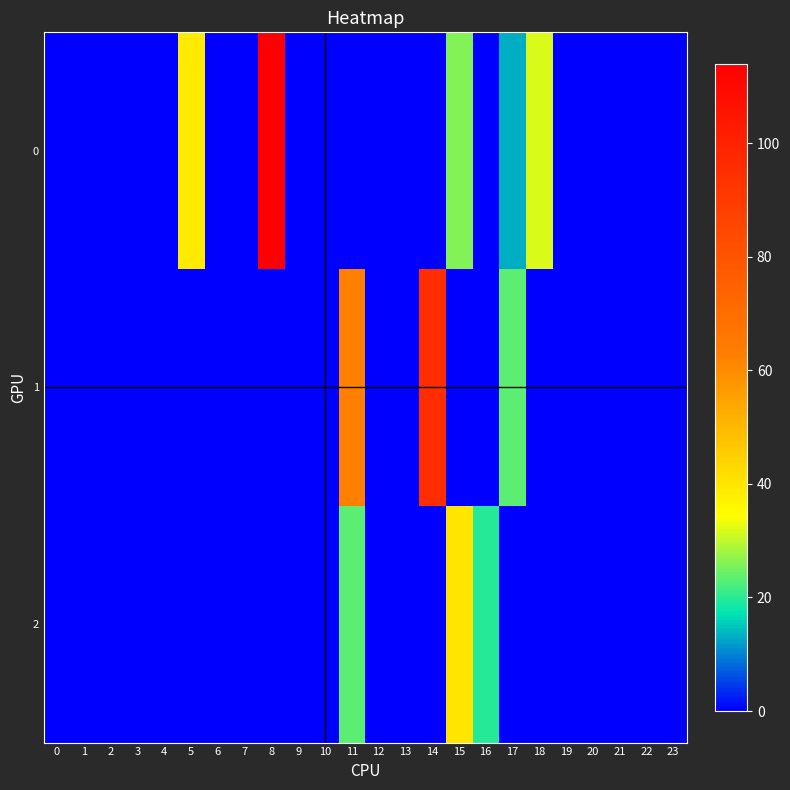

Which category has the highest value across all series?

8